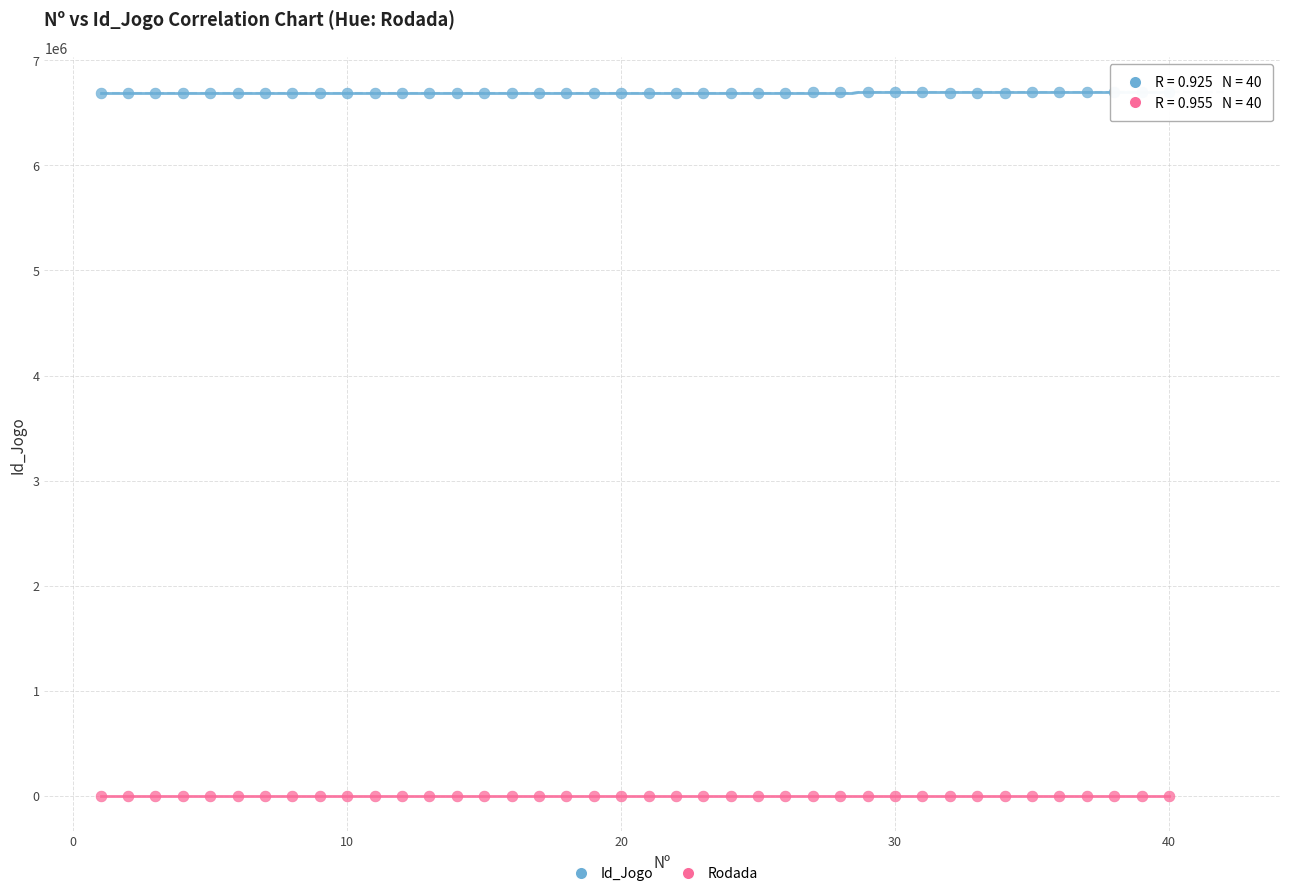

Across all data points, what is the range of Y values (max minus min)?

6692943